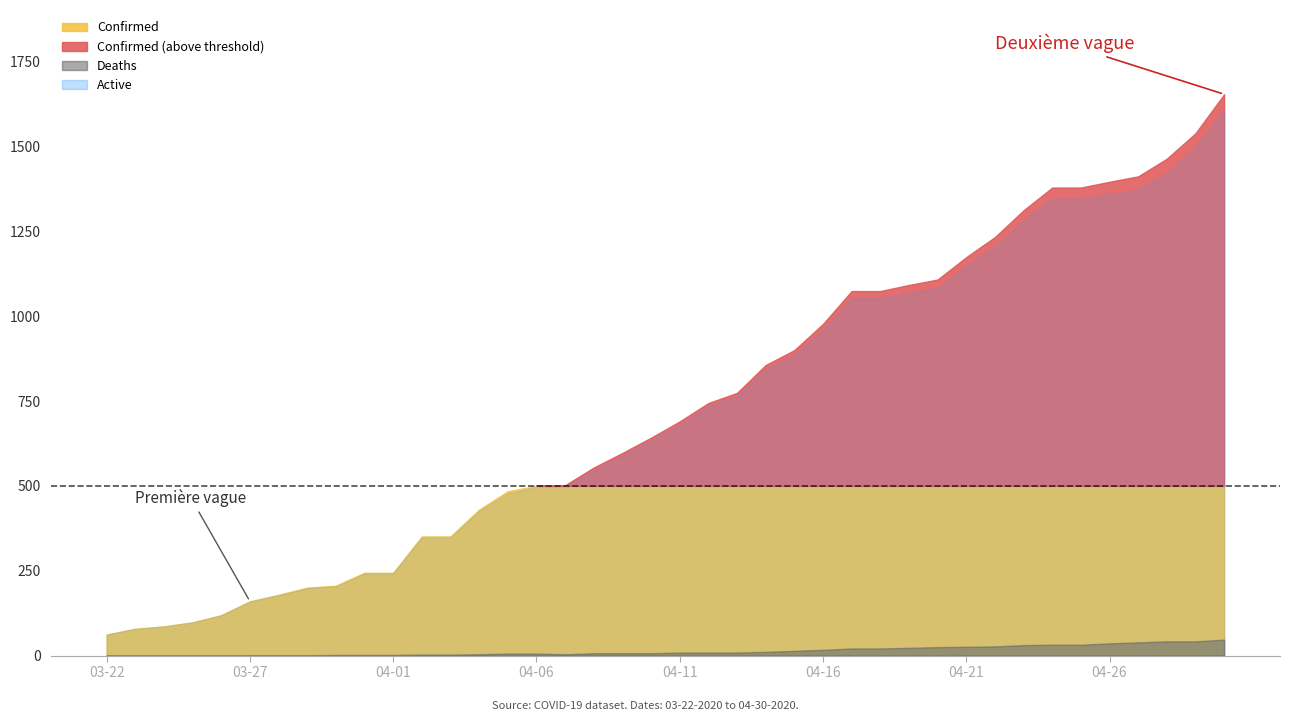

At 03-29, list the series in order from largest to smallest.

Confirmed, Active, Deaths